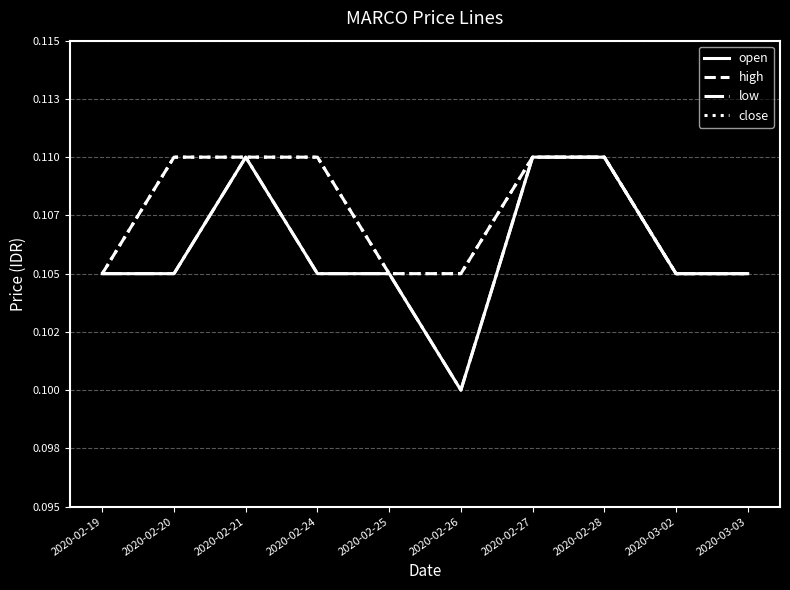

Is this an area chart (filled region under the line)?

No